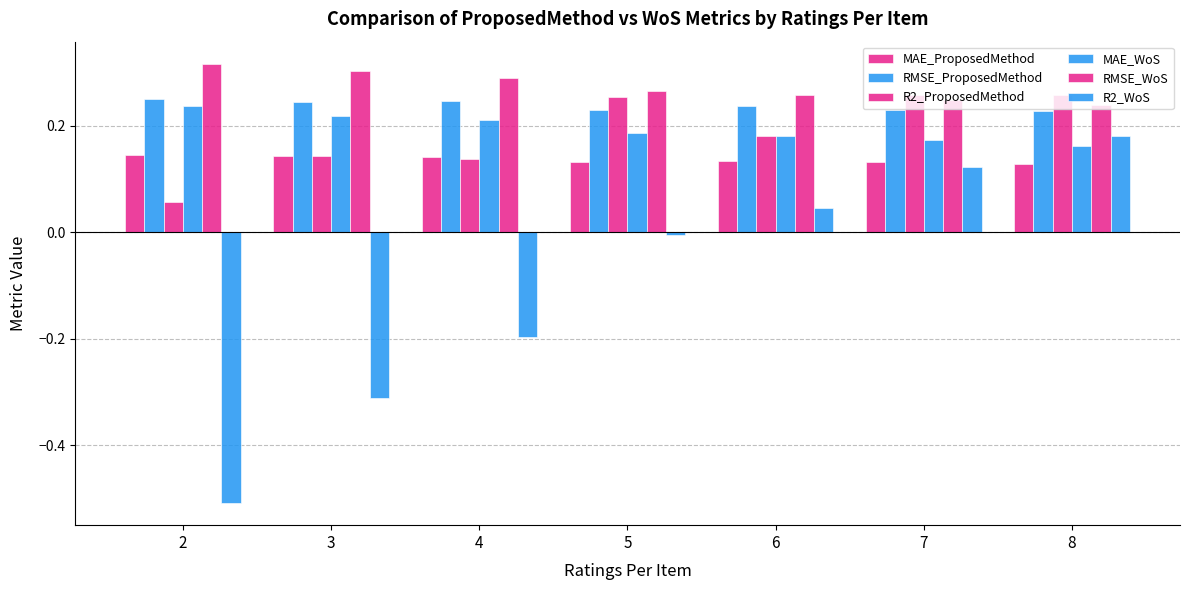

How many distinct data groups are displayed?

6